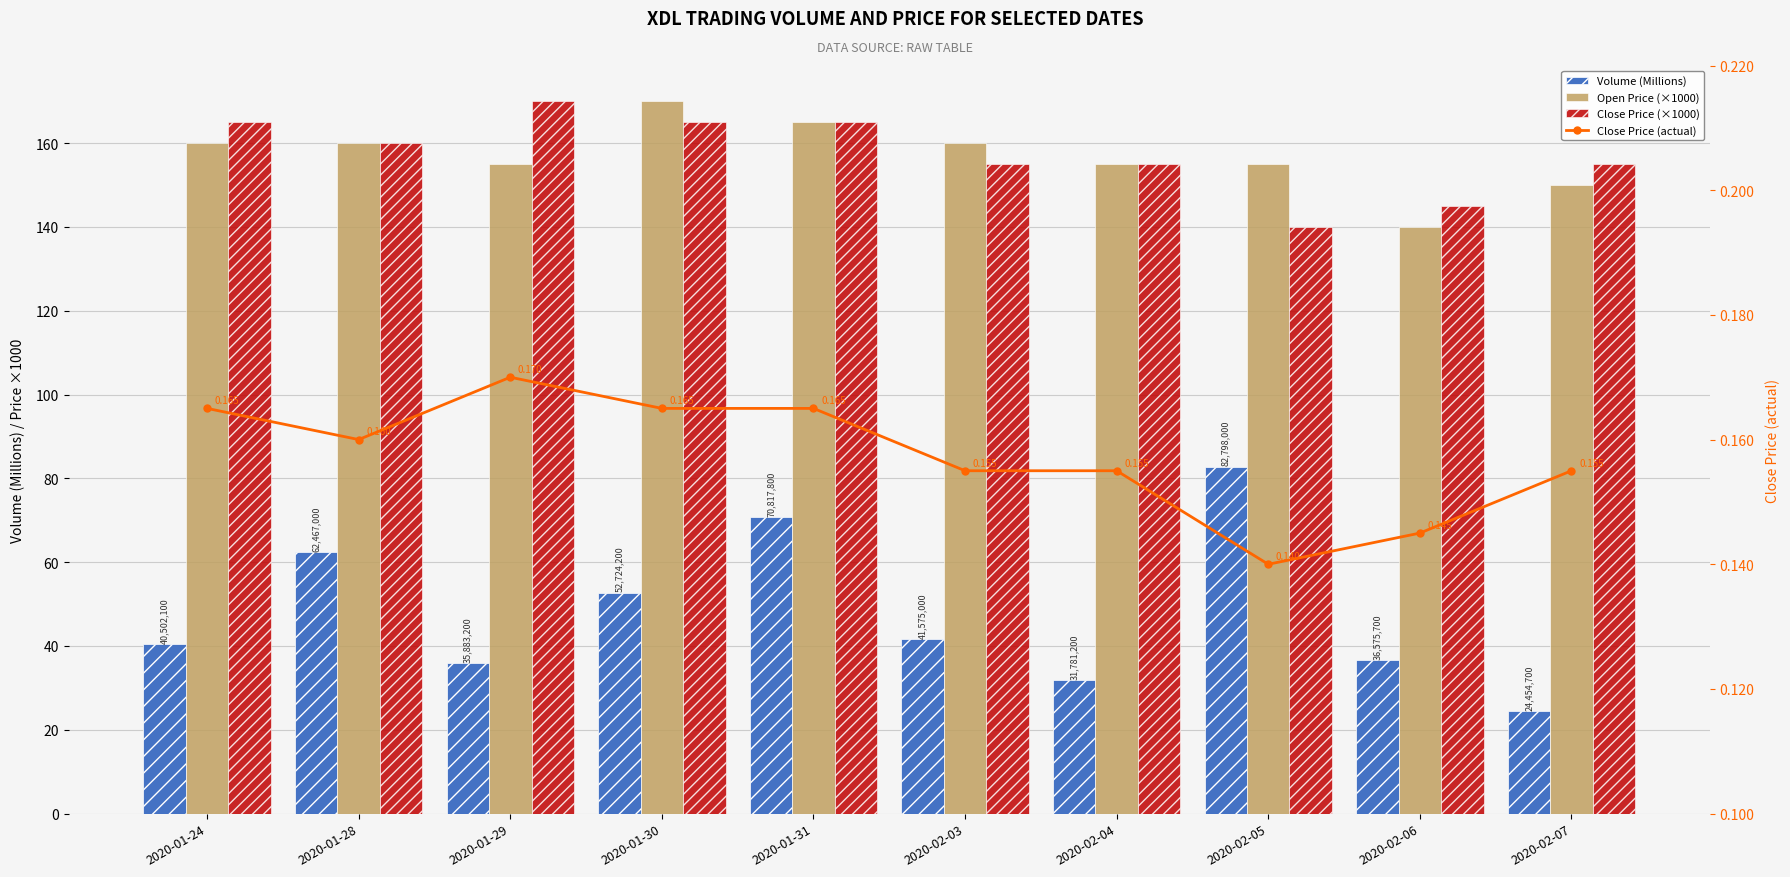

Which category has the highest value in the Open Price (×1000) series?

2020-01-30